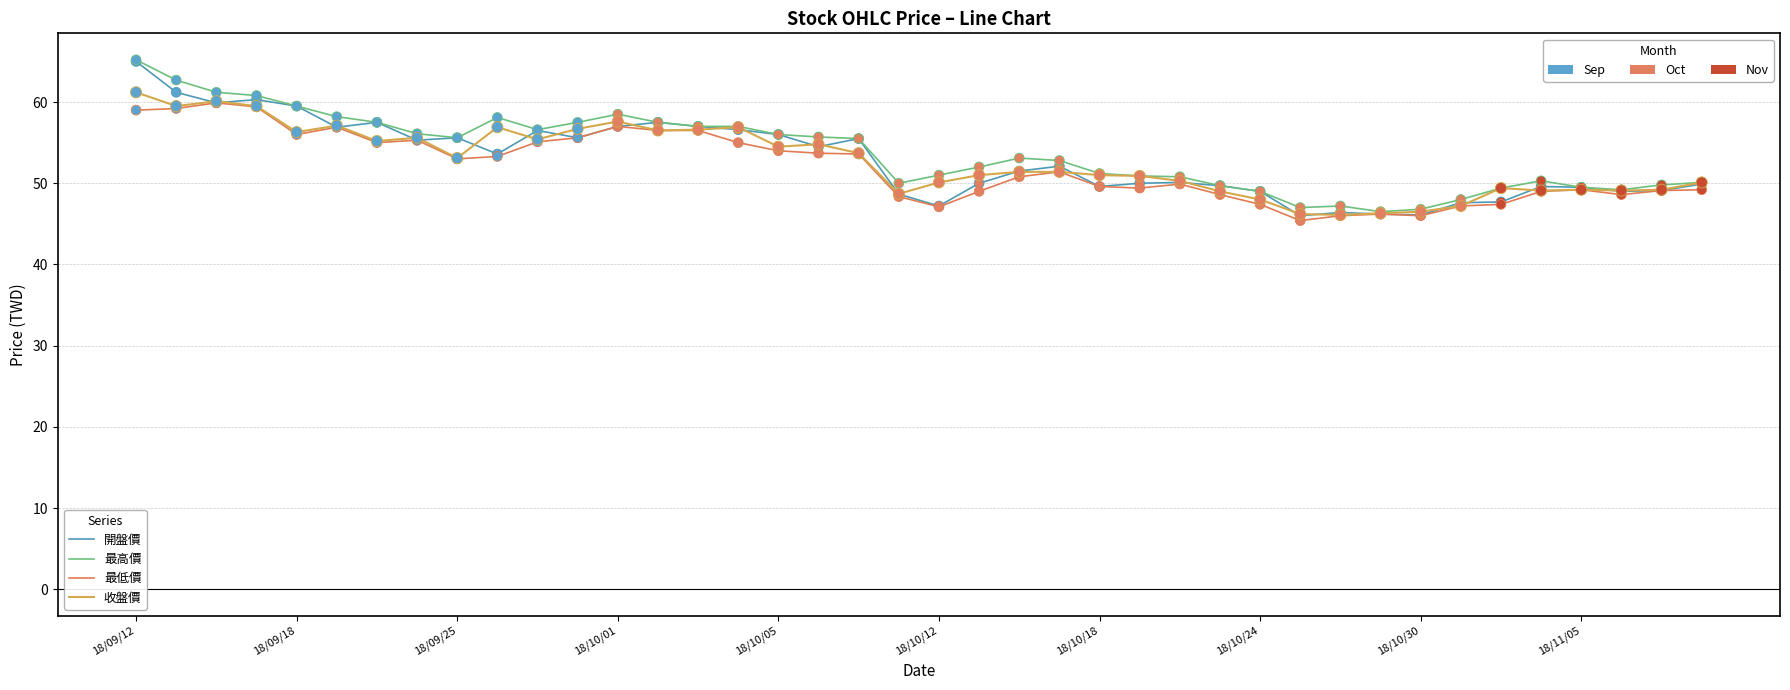

What is the greatest value displayed?

65.2